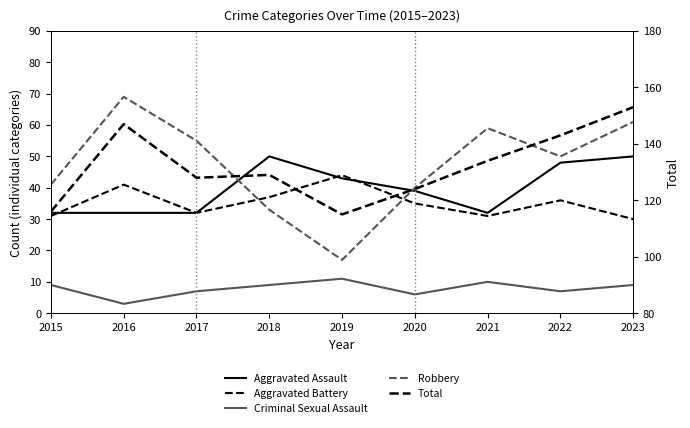

What is the sum of the Total values at 2017 and 2021?

262